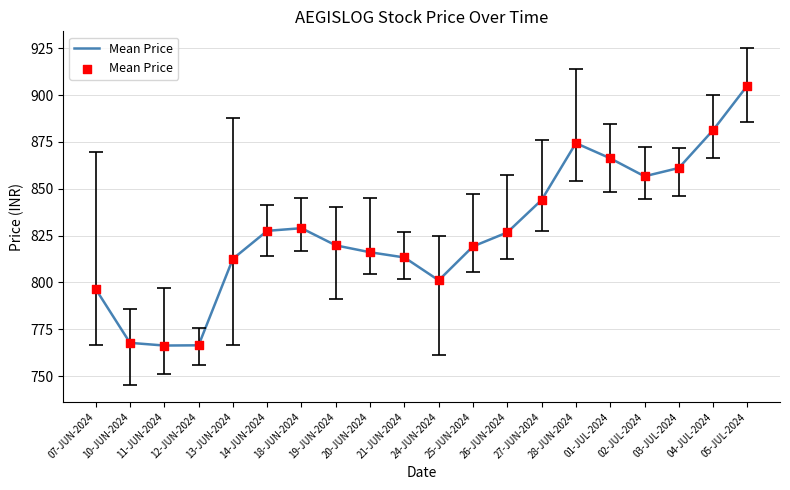

Which has a higher value, 27-JUN-2024 or 01-JUL-2024?

01-JUL-2024